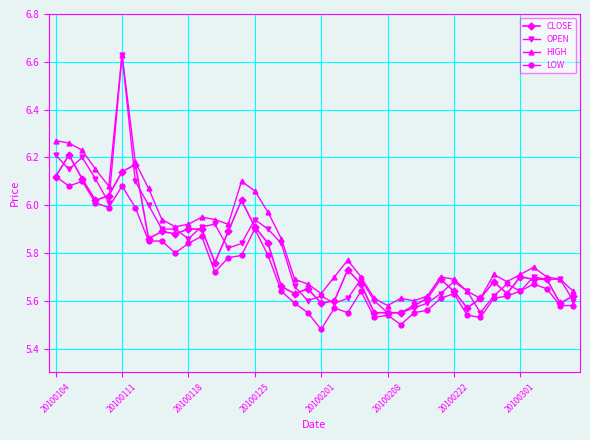

Which series has the widest spread of values?

OPEN